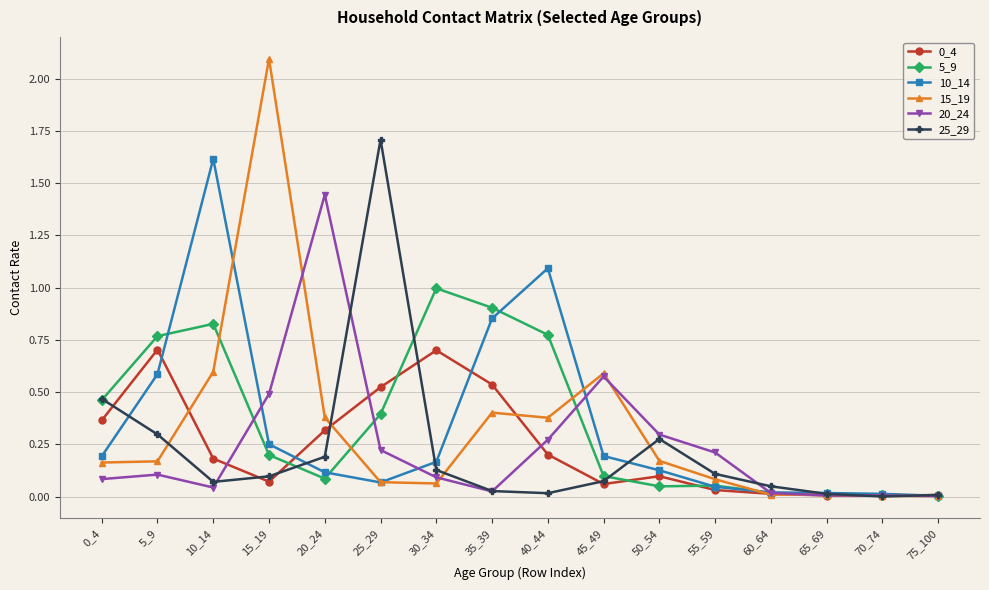

Does the chart have visible grid lines?

Yes